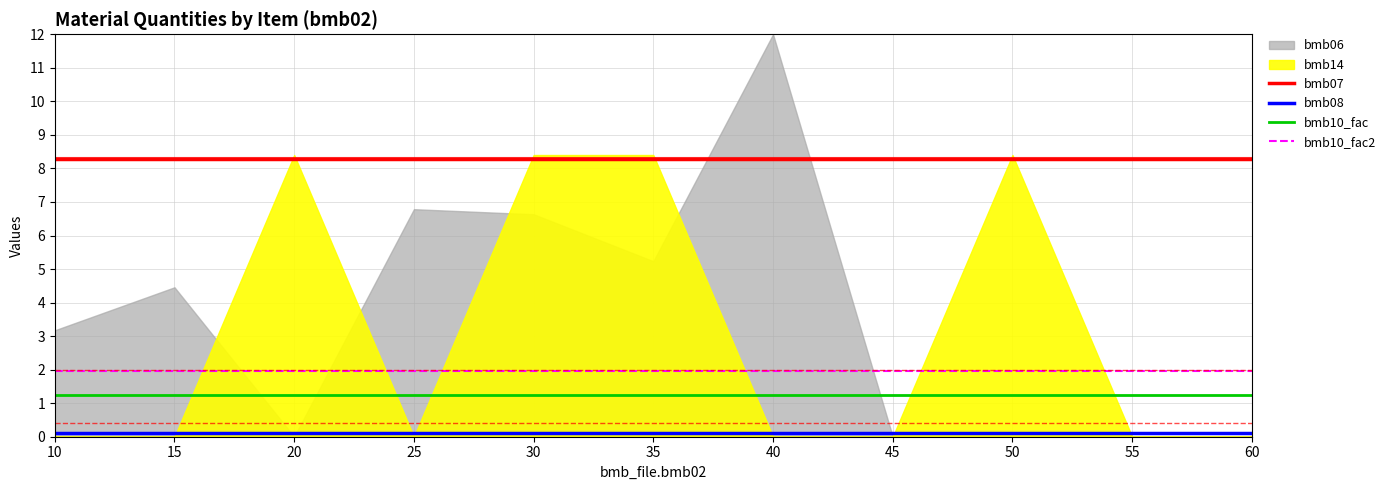

The bmb10_fac series shows 1.3 at 30. True or false?

True